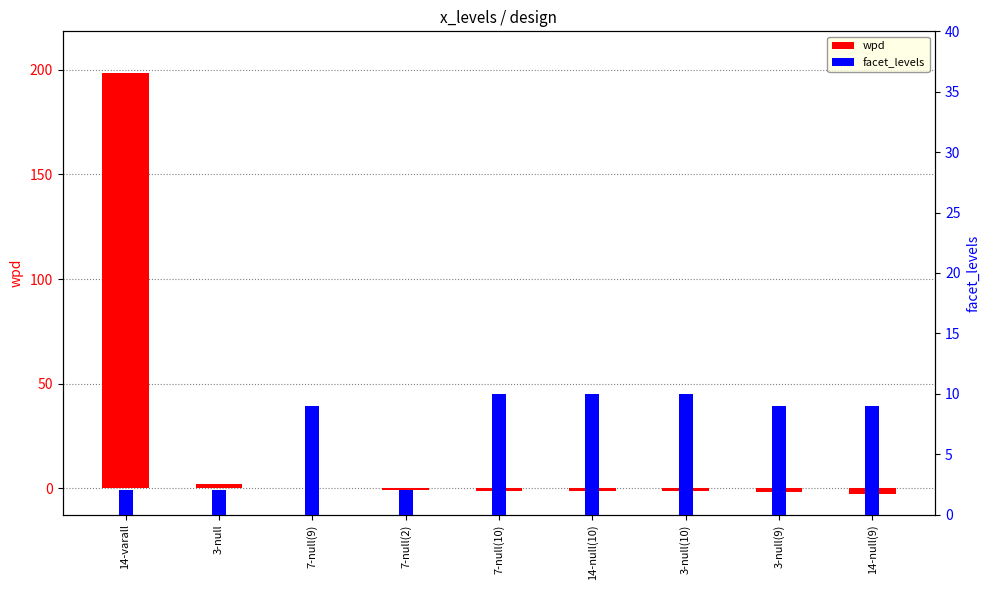

How many series are shown in this chart?

2